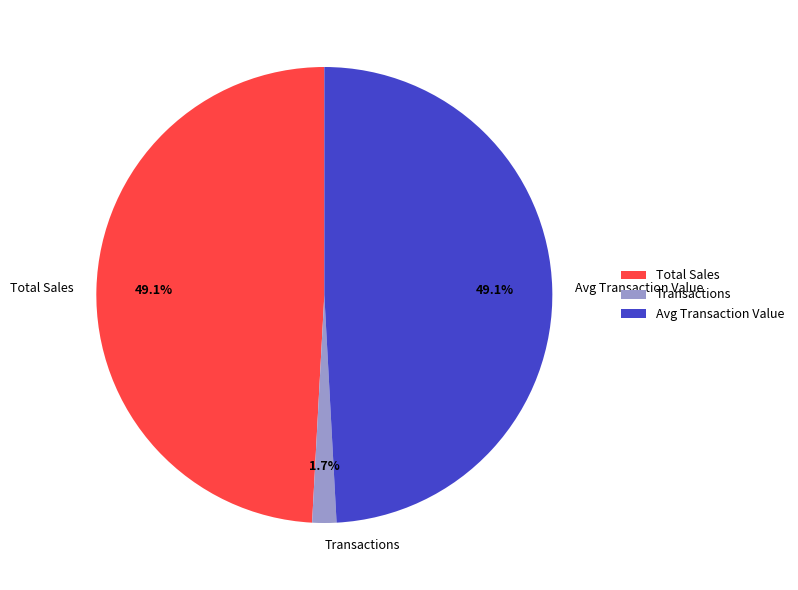

Which category has the smallest portion of the pie?

Transactions